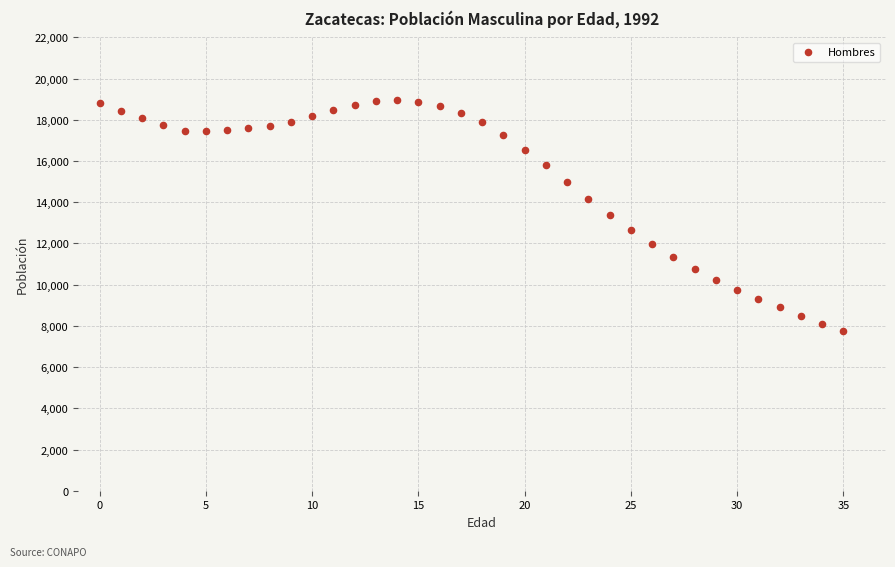

How many points are shown in the scatter plot?

36